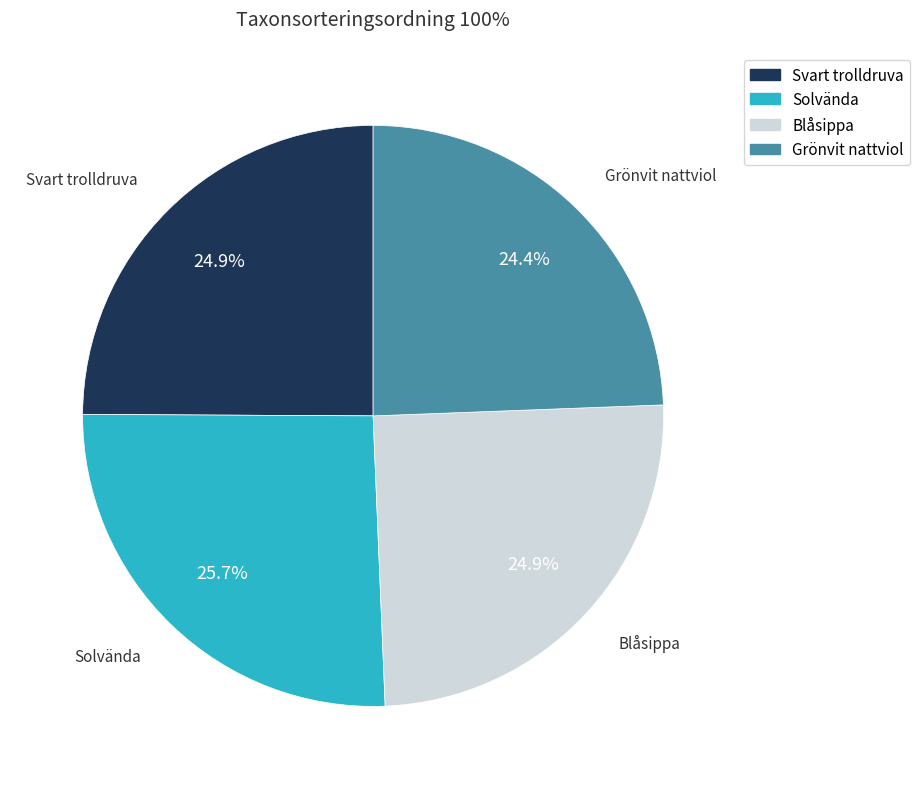

Which slice is the largest?

Solvända